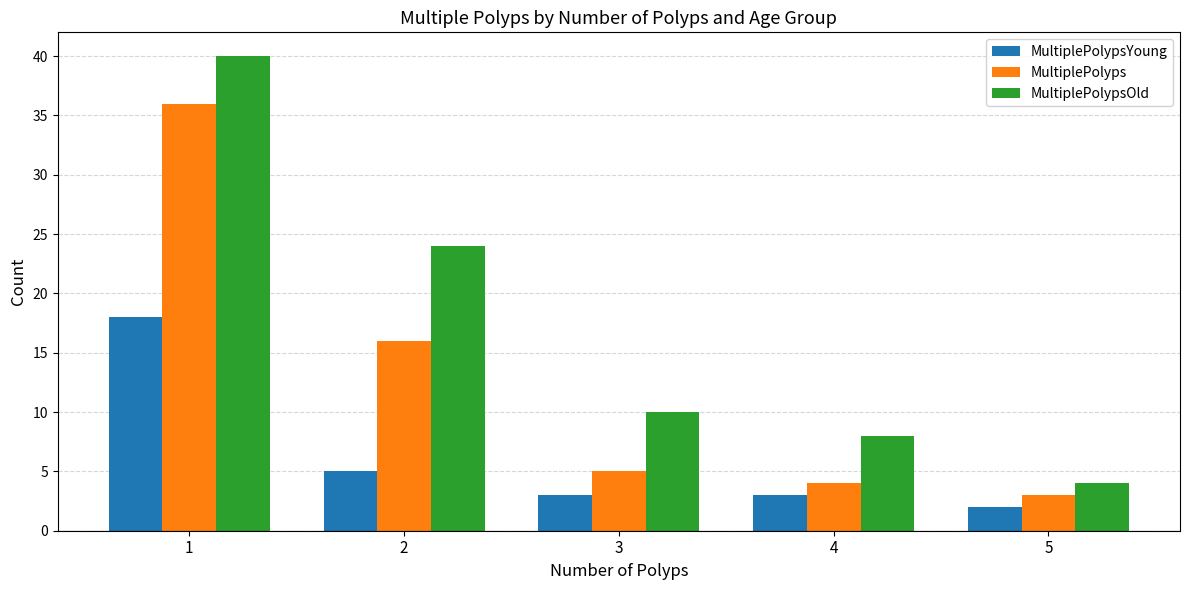

What is the total value across all series at 1?

94